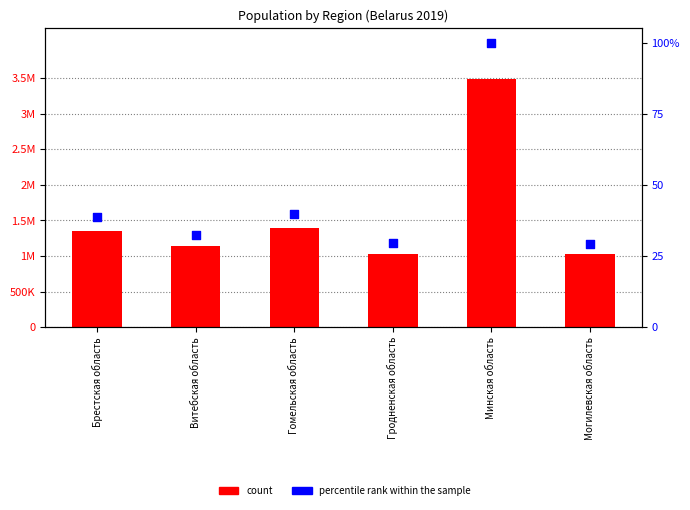

Which series contains the highest Y value?

count